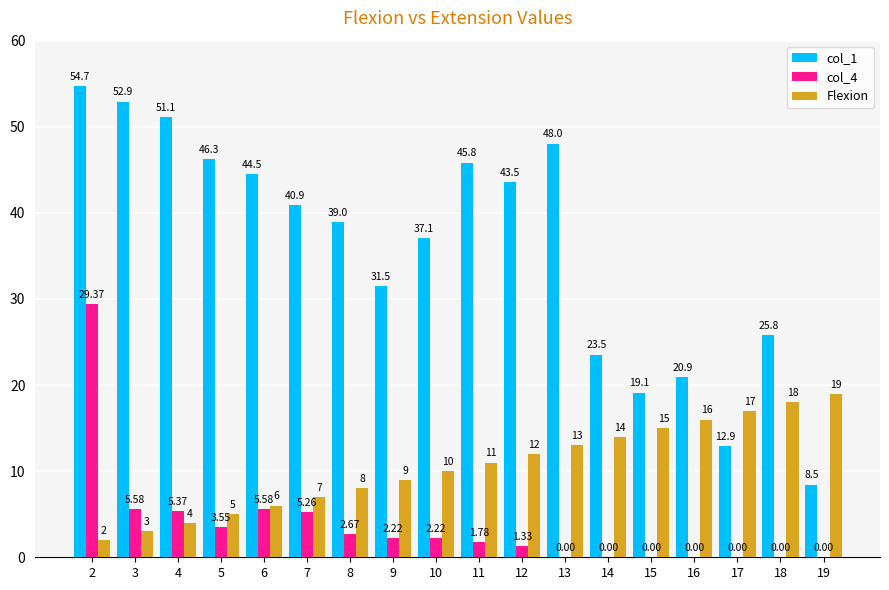

Which series changed the most between 17 and 18?

col_1